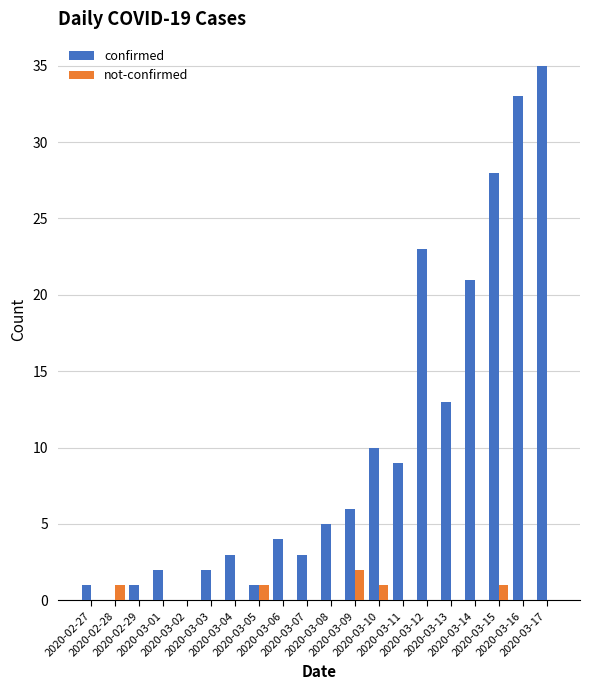

Which series has the largest total across all categories?

confirmed